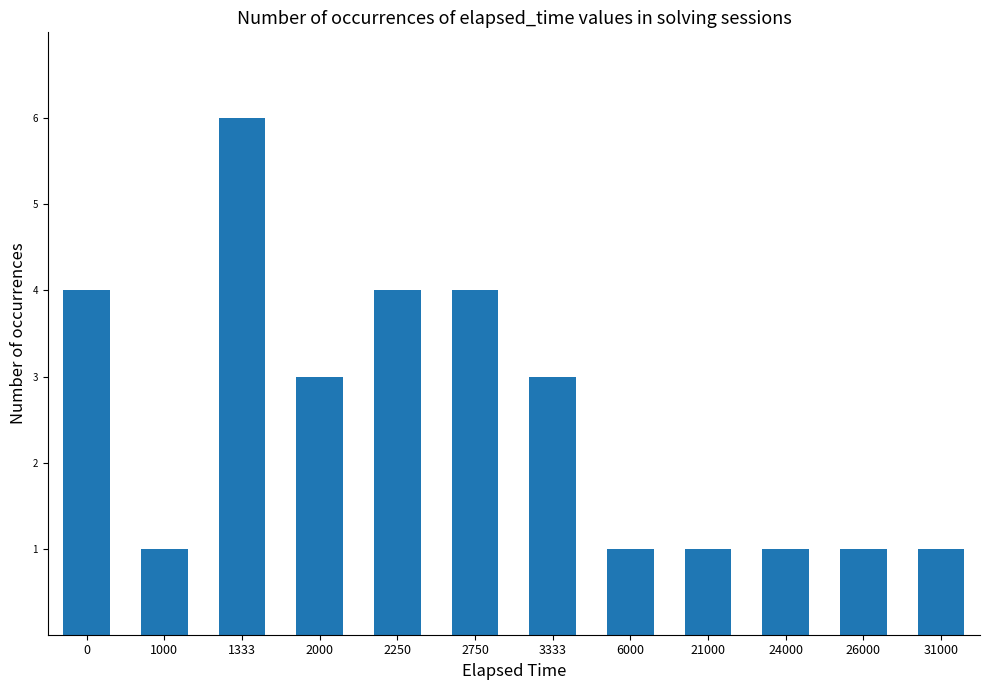

At which category does the chart reach its peak across all series?

1333